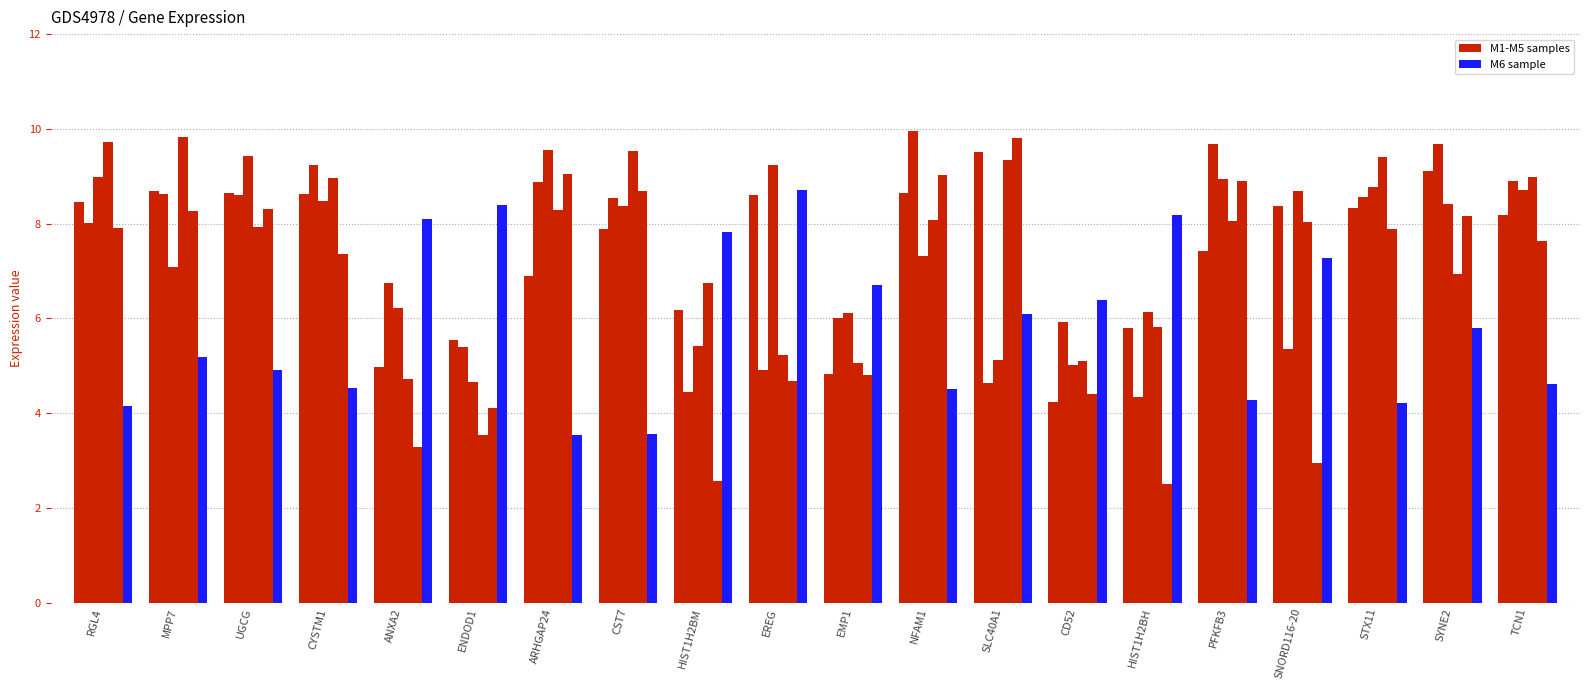

How many groups of bars are there?

20